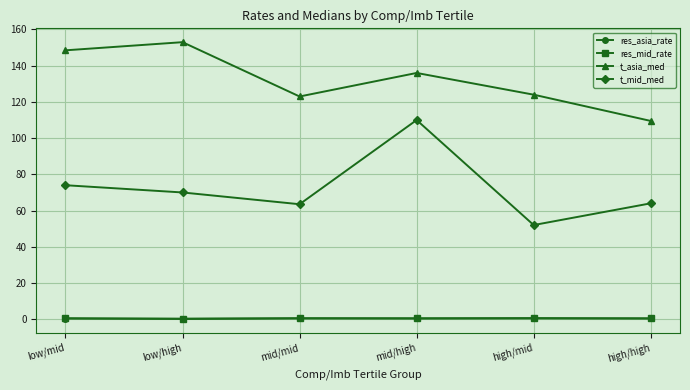

What is the greatest value displayed?

153.0